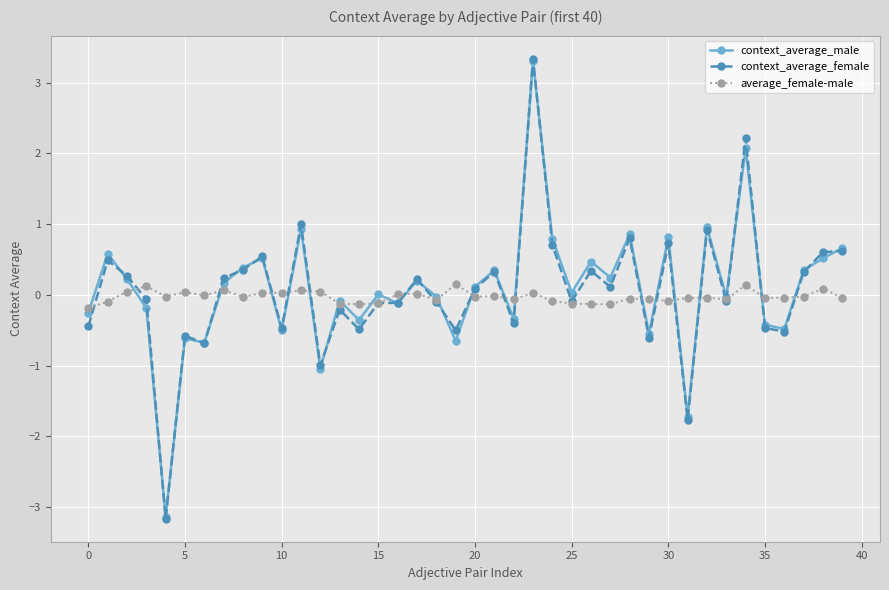

Which series has the widest spread of values?

context_average_female